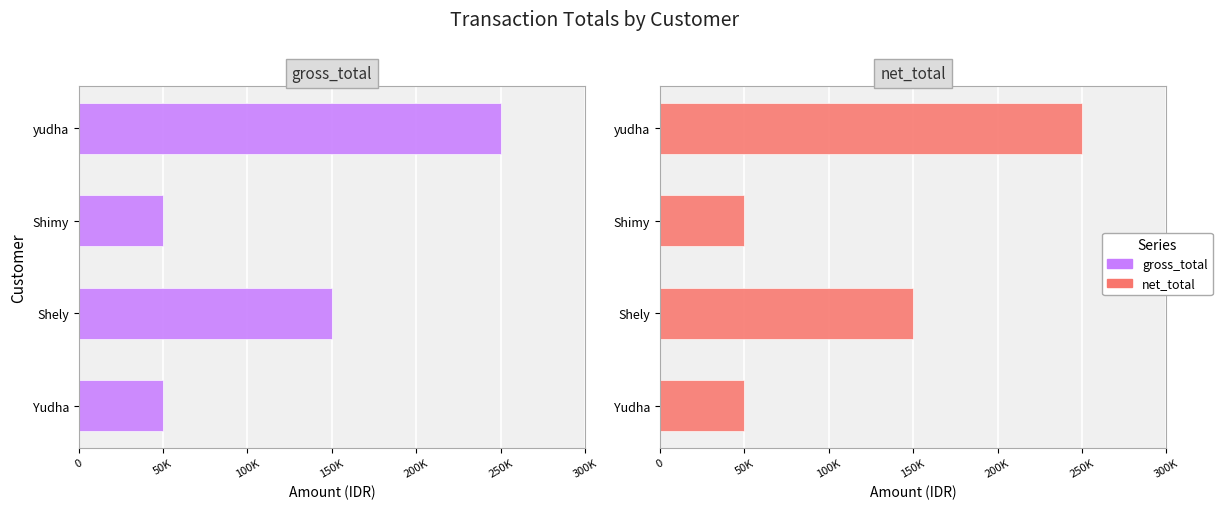

The value of gross_total at Shimy is 84851. True or false?

False